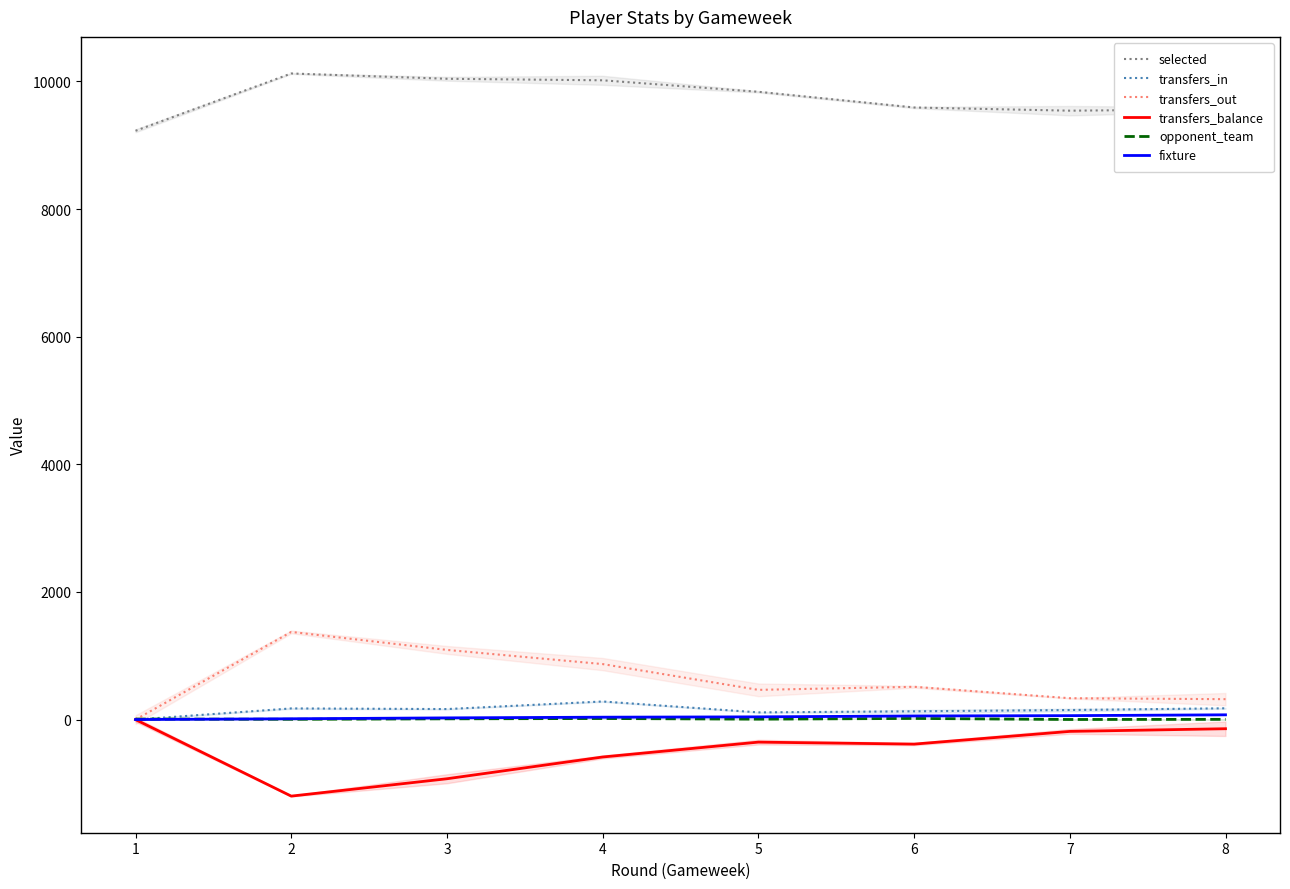

What is the value of the transfers_out point at the 2nd from the left?

1374